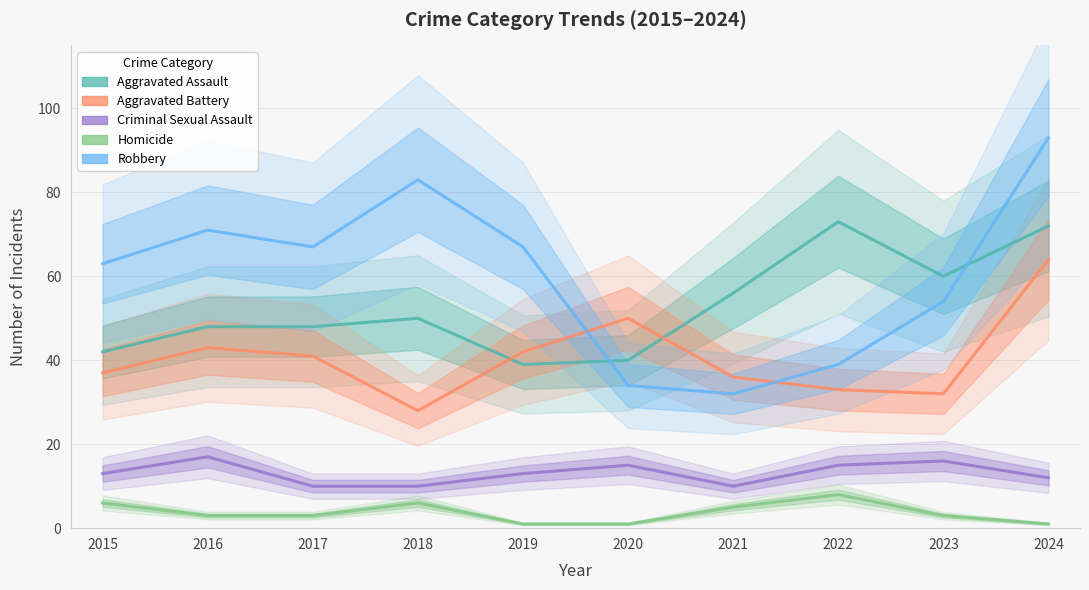

Reading left to right, extract all data points from this chart.

Aggravated Assault: 42	48	48	50	39	40	56	73	60	72
Aggravated Battery: 37	43	41	28	42	50	36	33	32	64
Criminal Sexual Assault: 13	17	10	10	13	15	10	15	16	12
Homicide: 6	3	3	6	1	1	5	8	3	1
Robbery: 63	71	67	83	67	34	32	39	54	93